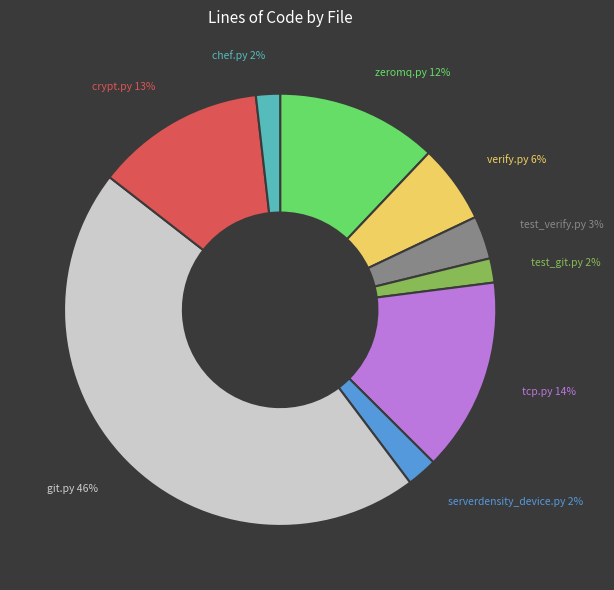

Is there a majority slice in this chart?

No